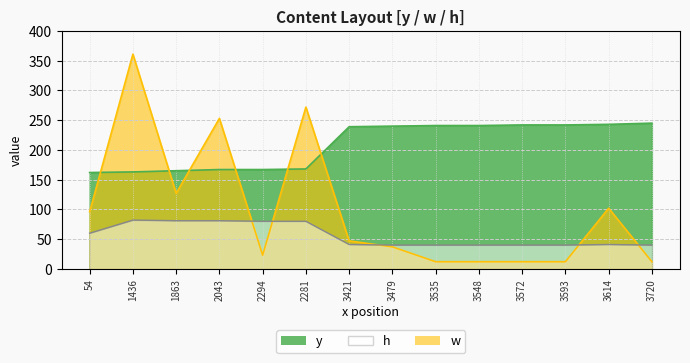

Is it true that h equals 11 at 3479?

False